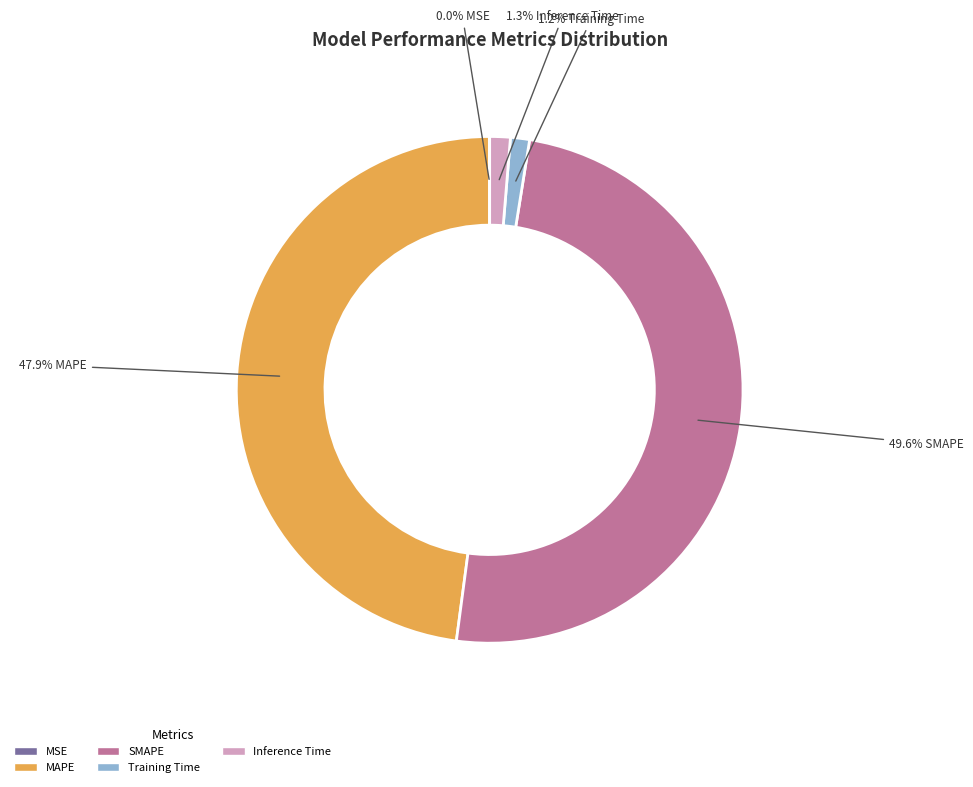

The Inference Time slice represents 11% of the pie. True or false?

False